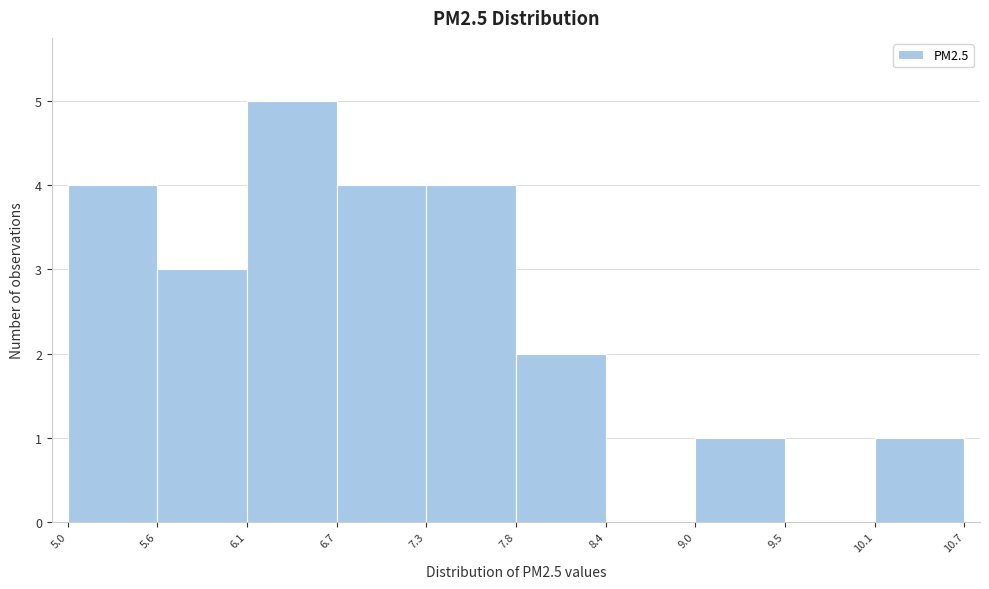

Reading left to right, transcribe this chart: for each bar, give the range it covers on the x-axis and its height. The values are not printed on the chart, so give them approximately, as read against the axis.

5.0 to 5.6: 4
5.6 to 6.1: 3
6.1 to 6.7: 5
6.7 to 7.3: 4
7.3 to 7.8: 4
7.8 to 8.4: 2
8.4 to 9.0: 0
9.0 to 9.5: 1
9.5 to 10.1: 0
10.1 to 10.7: 1